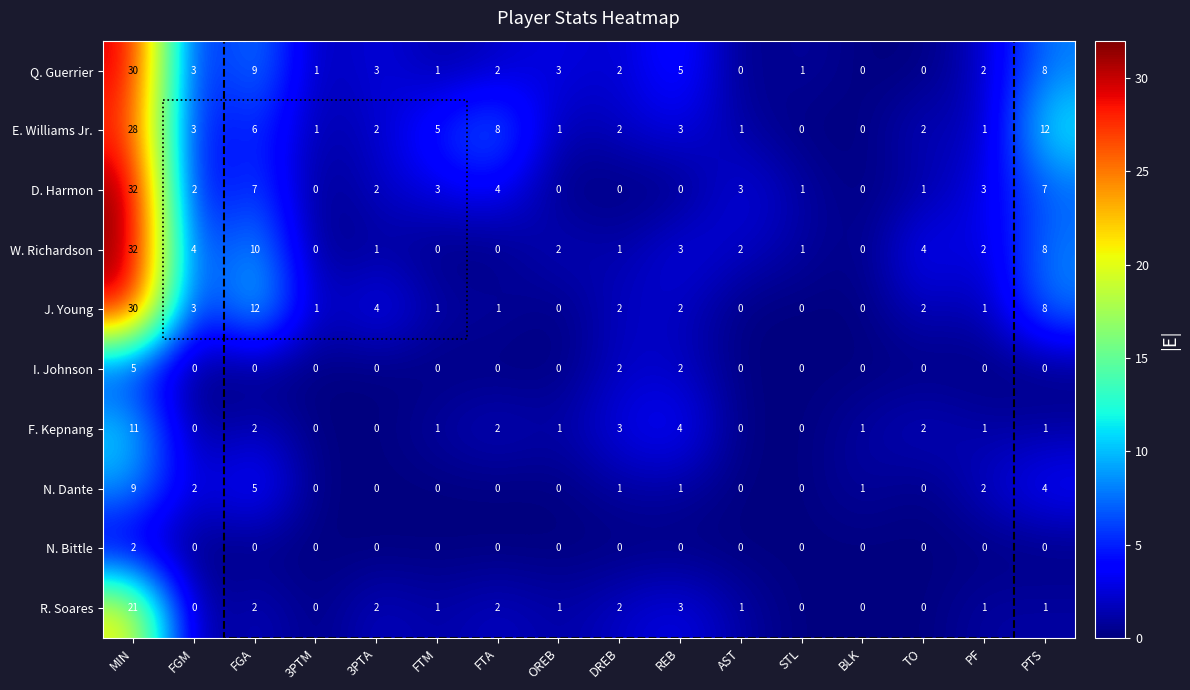

What is the greatest value displayed?

32